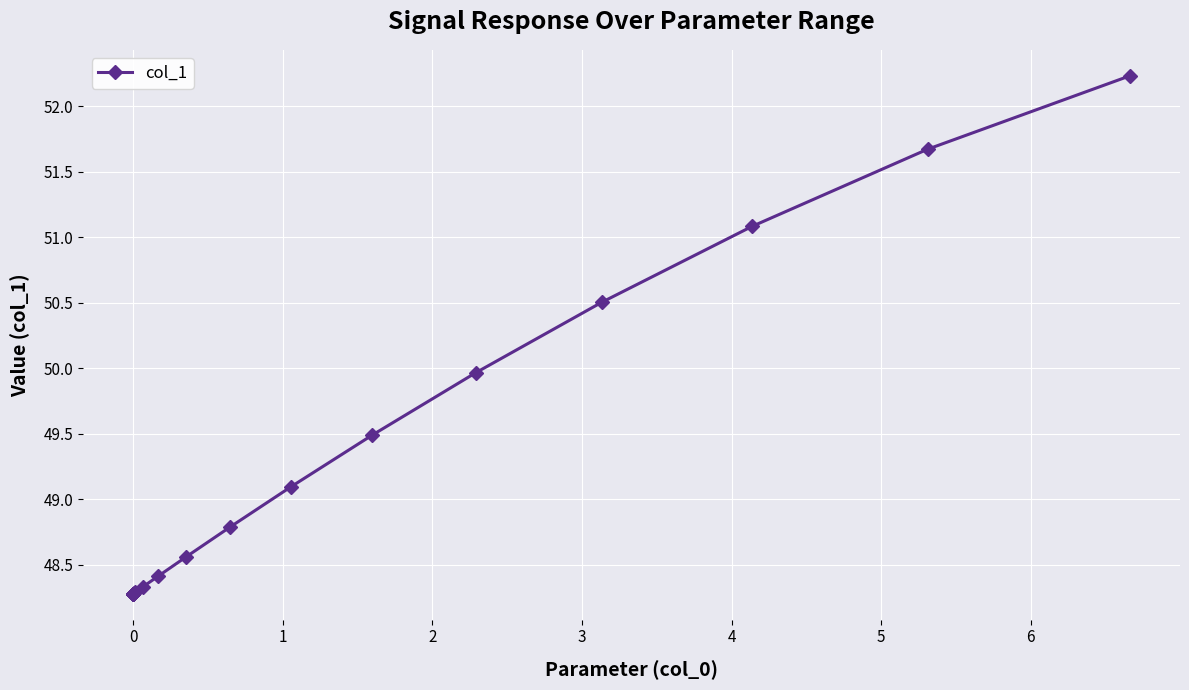

What is the sum of all values?

982.7